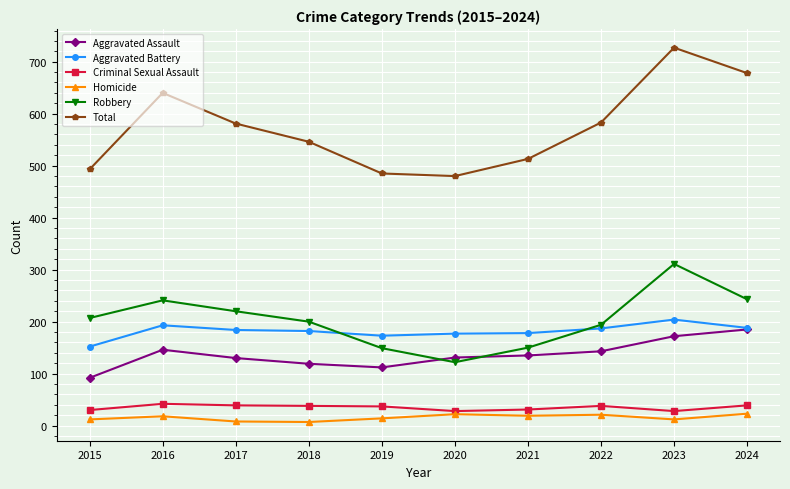

How many data points in Total are less than 581?

5